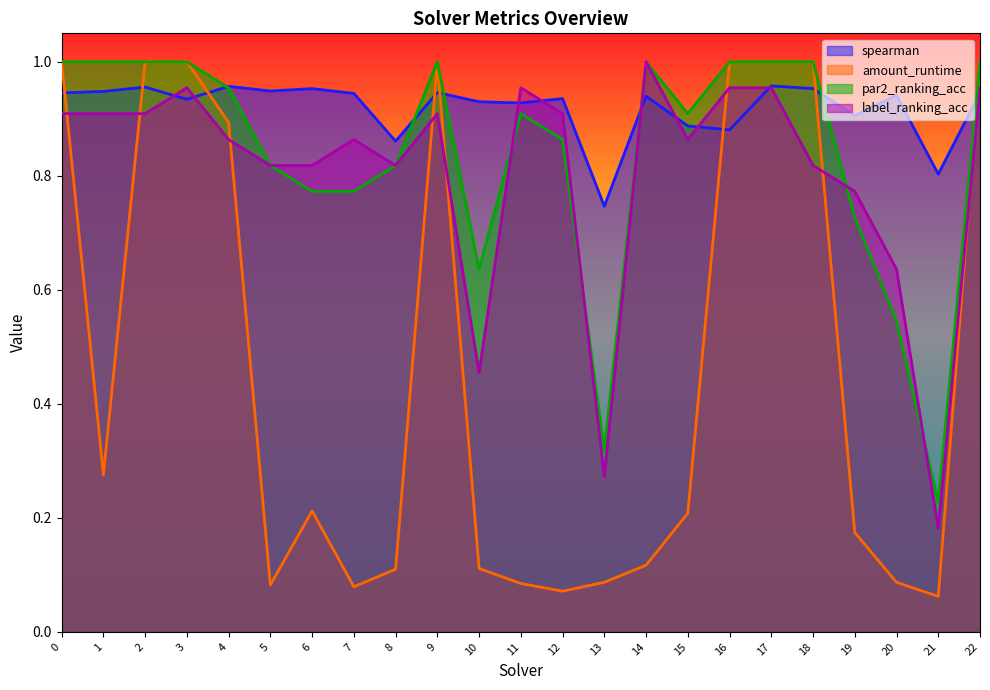

Is it true that par2_ranking_acc equals 1.0 at 3?

True